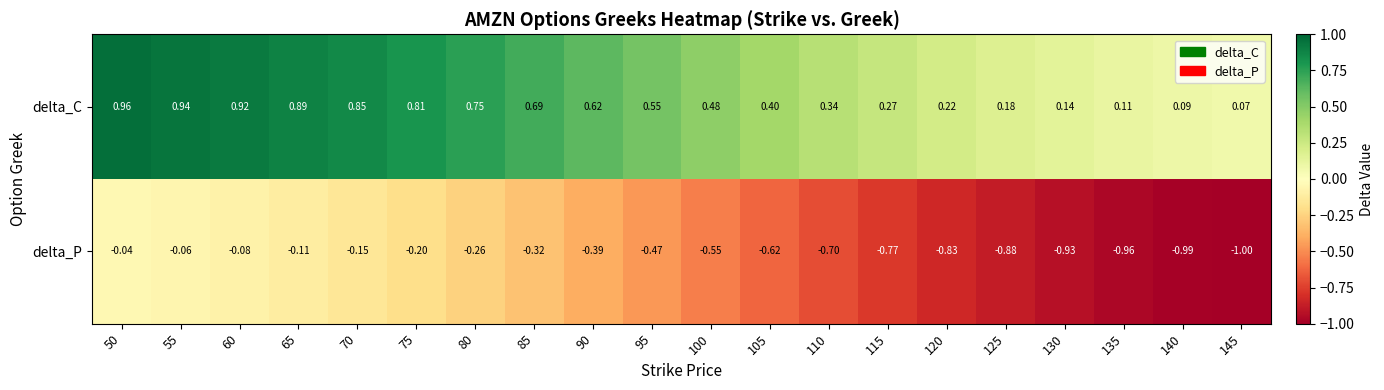

Which series has the largest total across all categories?

delta_C